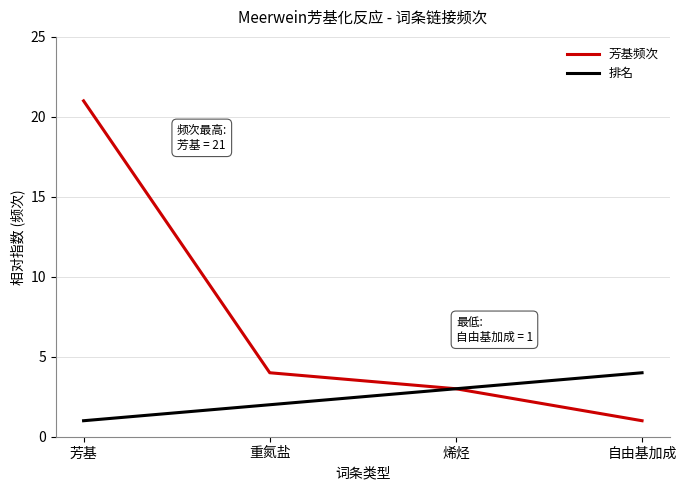

Which series has the largest total across all categories?

芳基频次